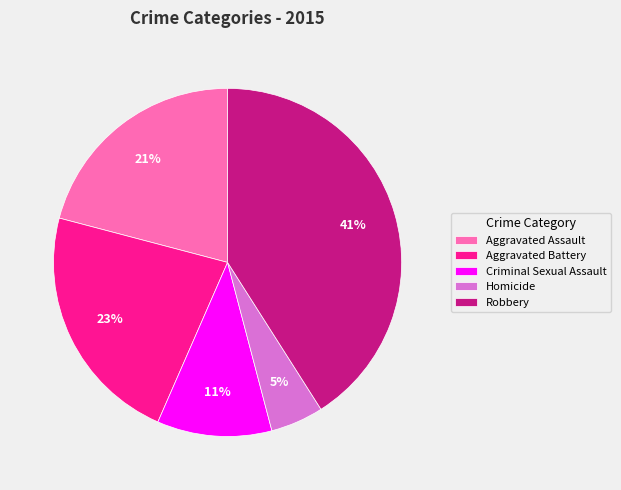

Which slice is the largest?

Robbery